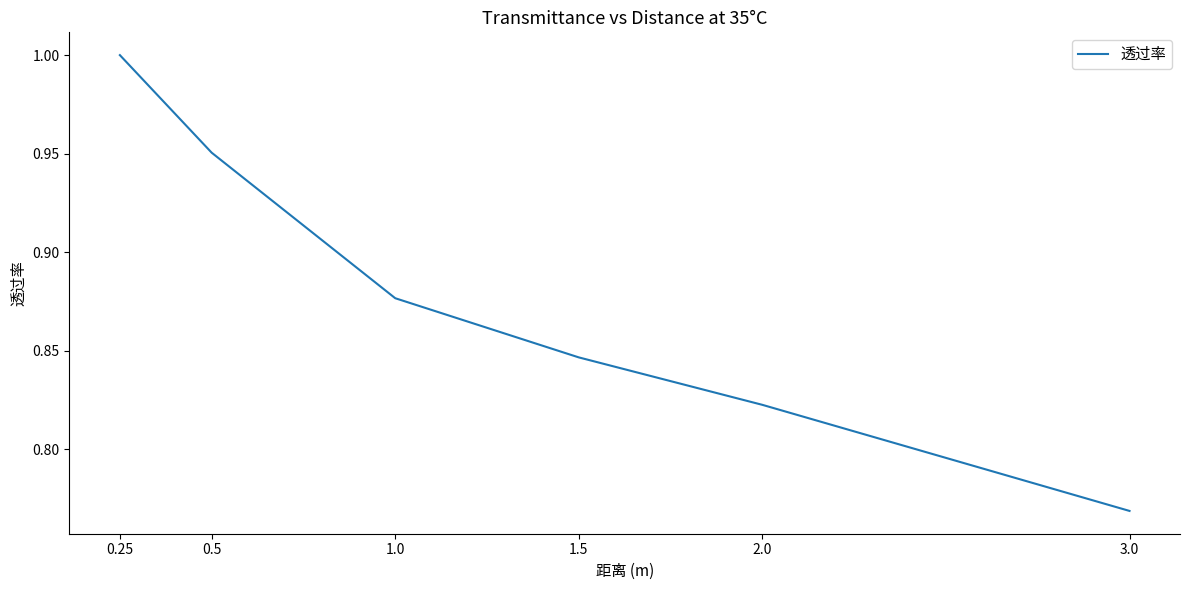

What is the difference between the maximum and minimum values?

0.2